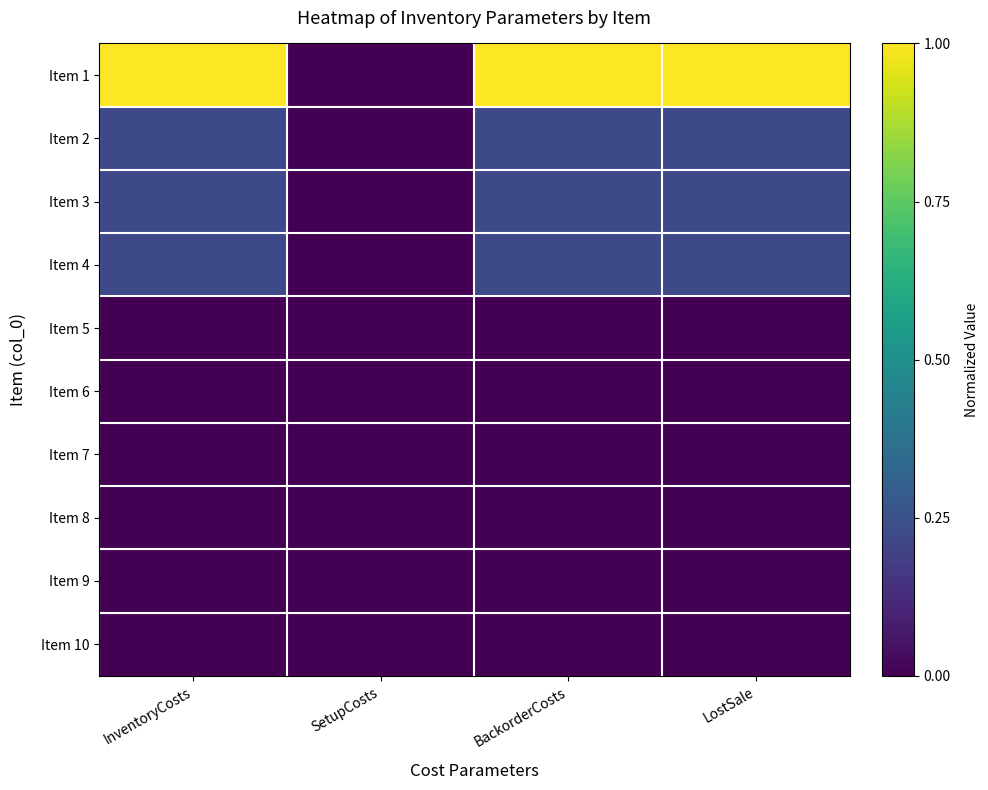

What is the total value across all series at BackorderCosts?

1.7